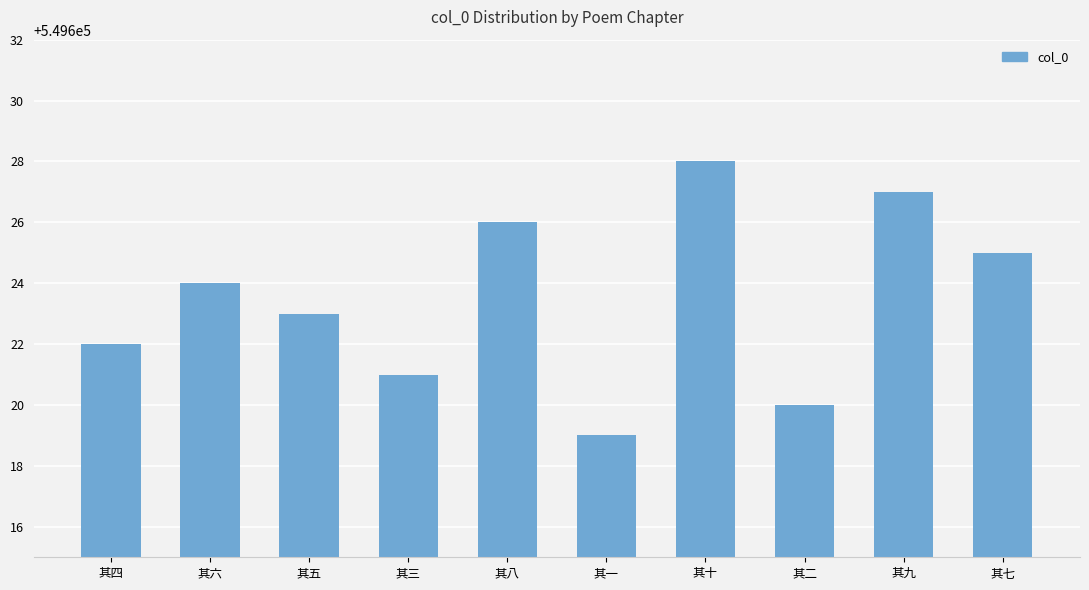

What is the sum of all values?

5496235